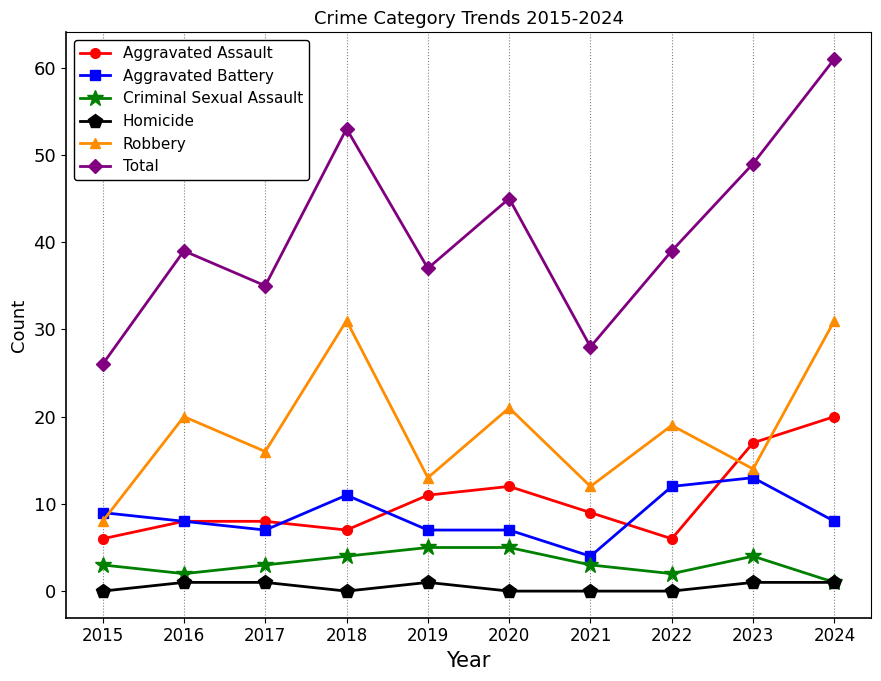

True or false: Homicide and Aggravated Assault intersect in this chart.

False